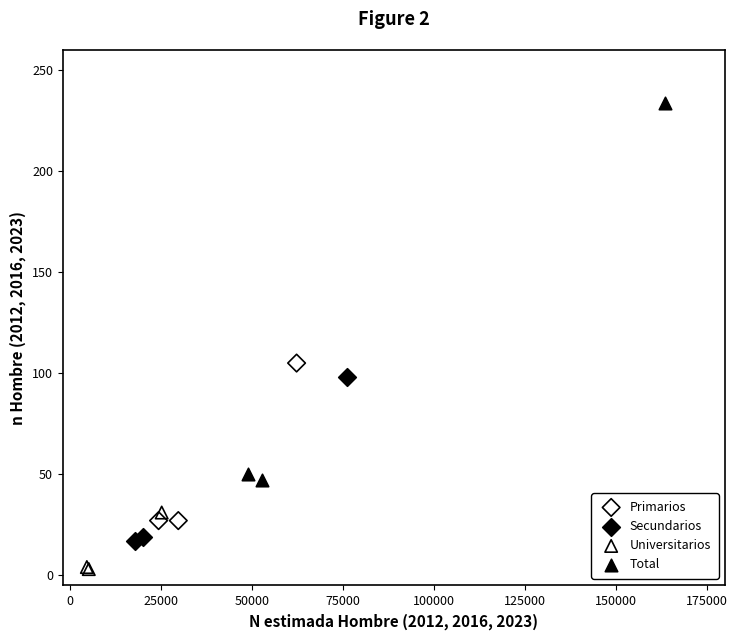

What are all the series names shown in the legend?

Primarios, Secundarios, Universitarios, Total